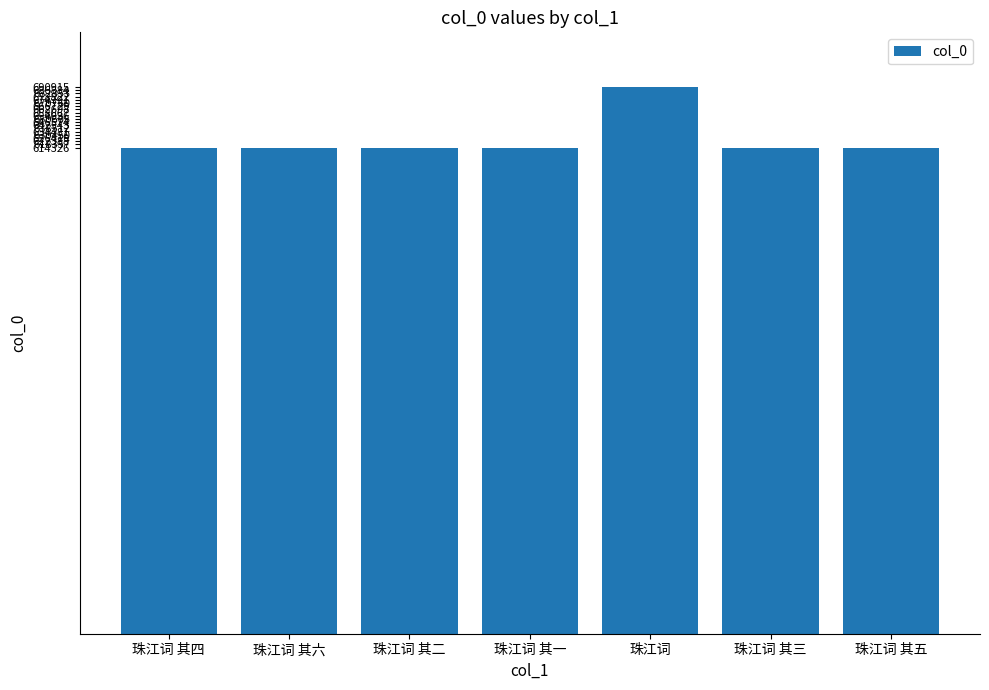

What is the ratio of the value at 珠江词 to the value at 珠江词 其三?

1.1